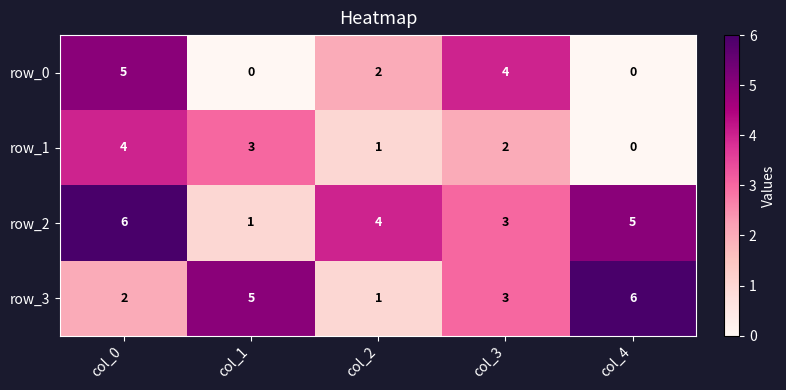

Rank the categories by row_3 value from highest to lowest.

col_4, col_1, col_3, col_0, col_2